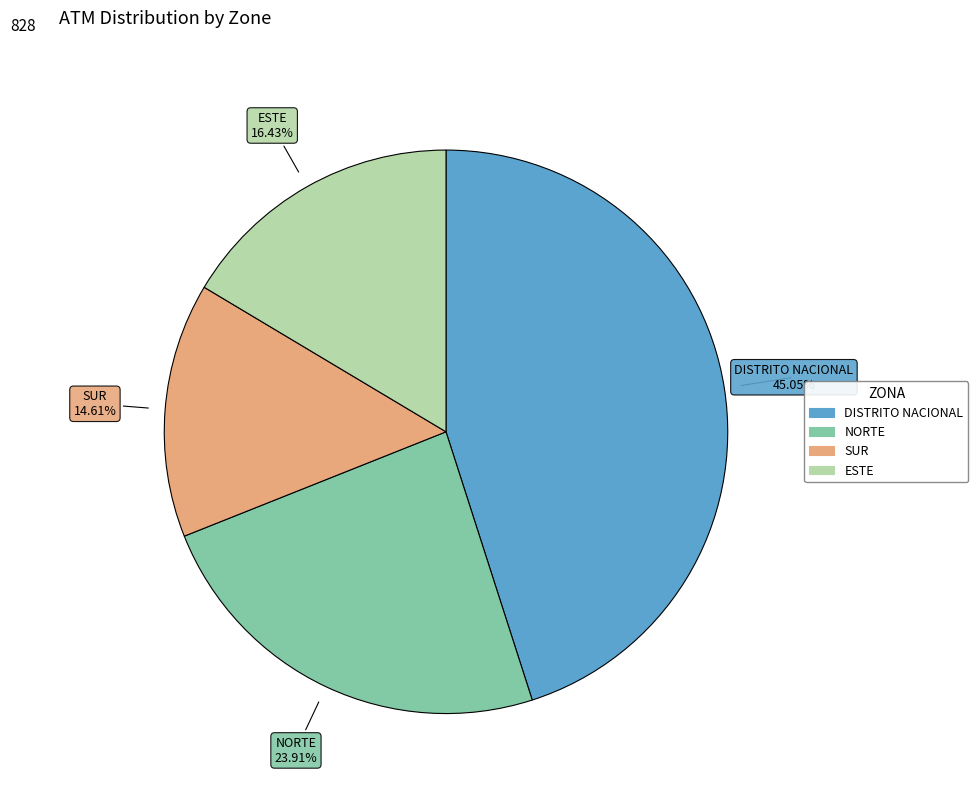

Which slice is the smallest?

SUR